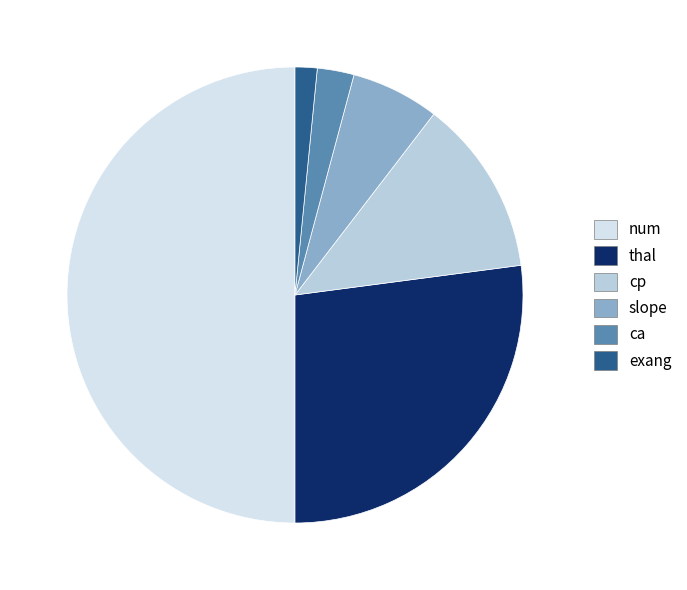

Does any single category account for the majority?

Yes